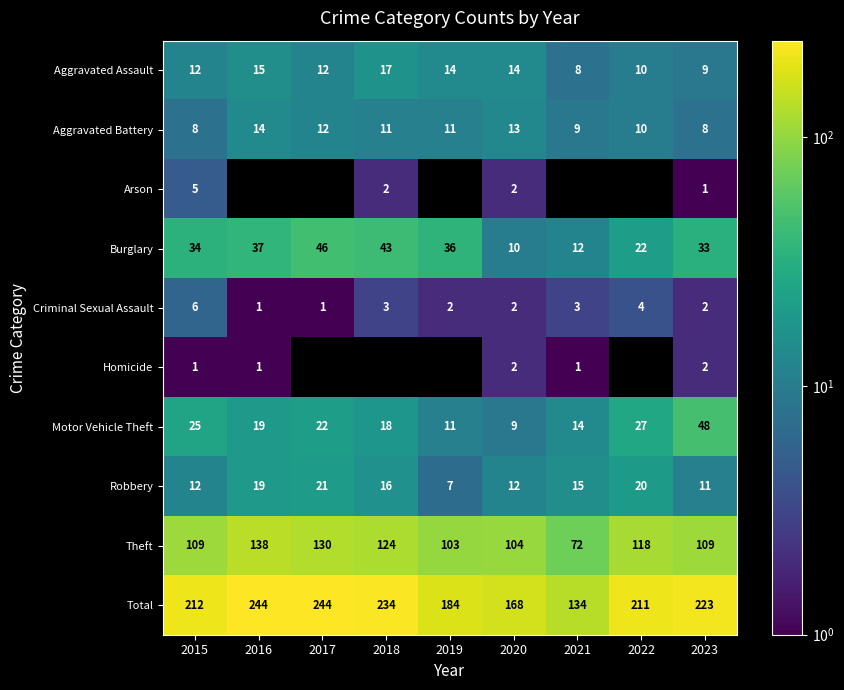

How many data points in Aggravated Battery are less than 11?

4